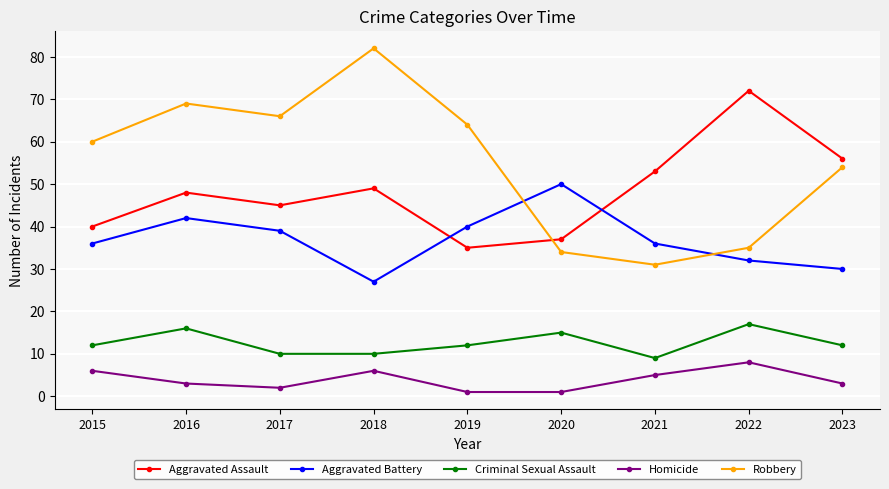

At 2022, list the series in order from largest to smallest.

Aggravated Assault, Robbery, Aggravated Battery, Criminal Sexual Assault, Homicide